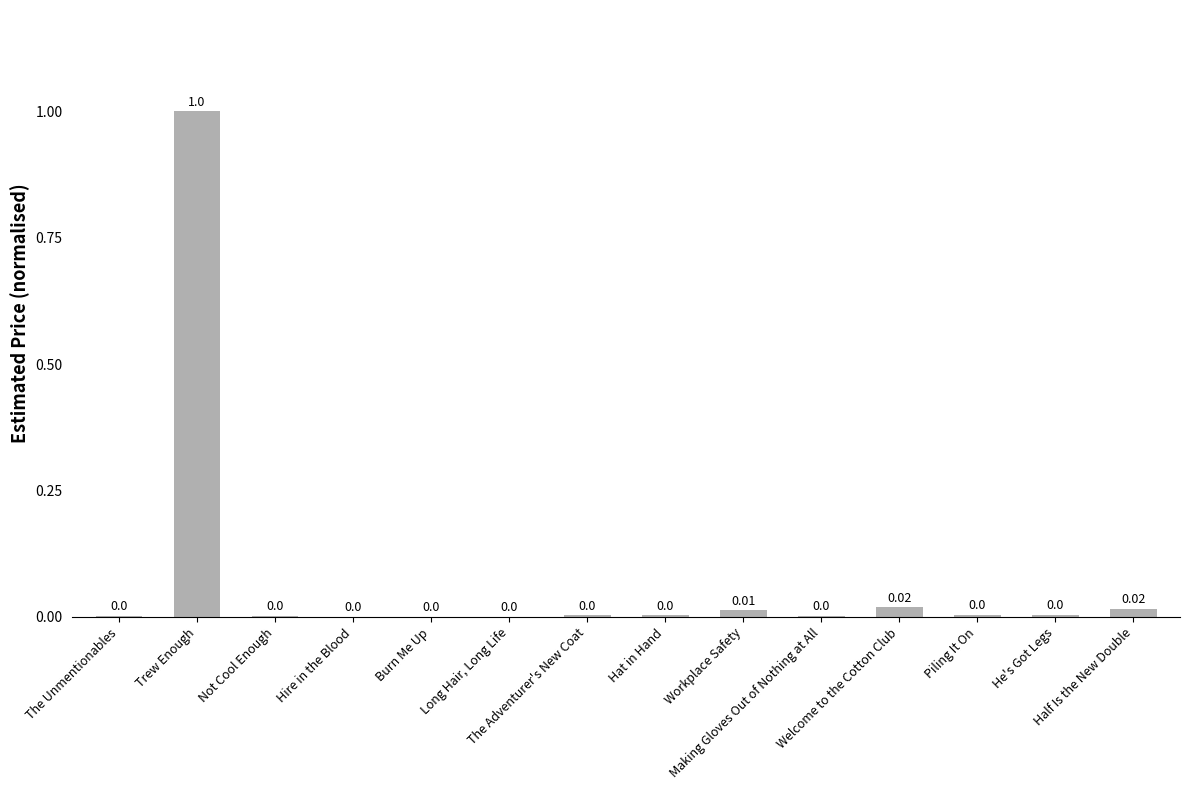

Are the bars grouped side by side (vs. stacked)?

No